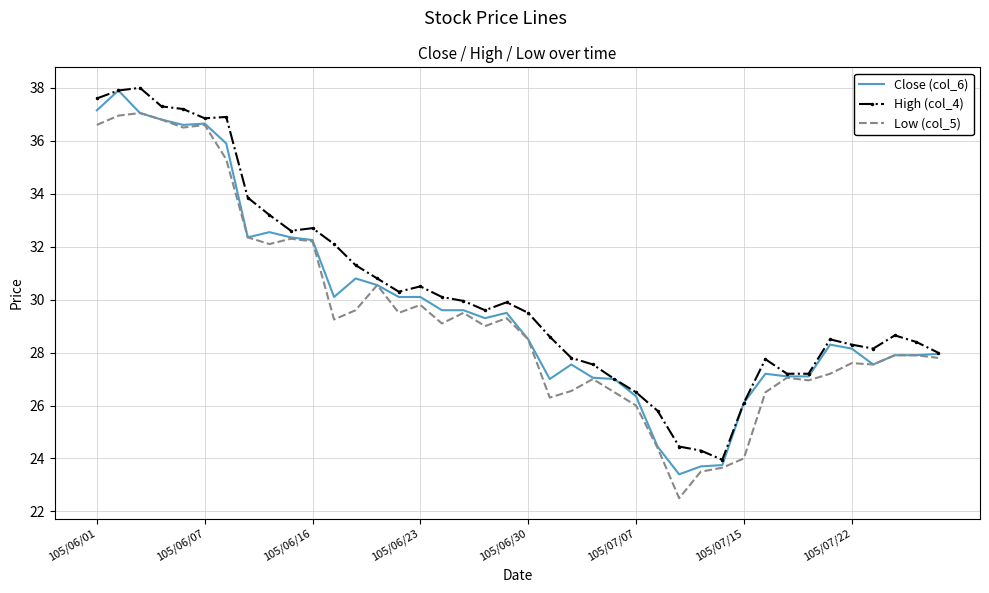

What is the maximum value shown in the chart?

38.0